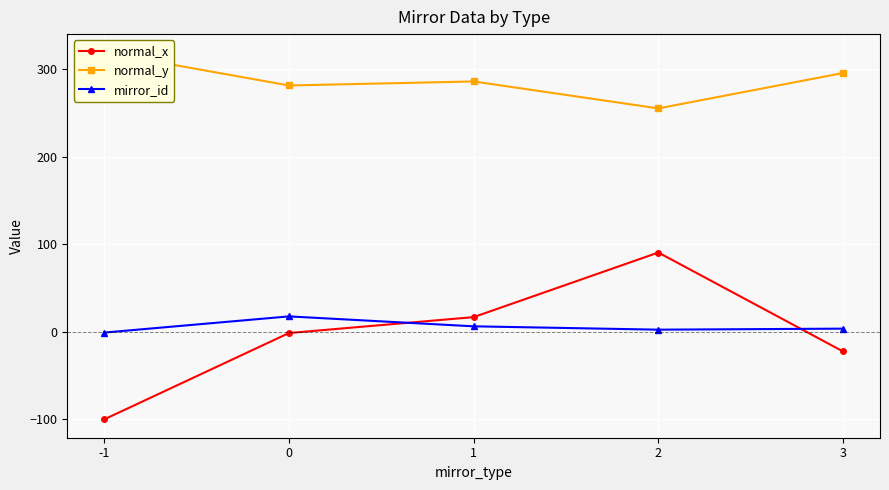

List the labels in order of normal_y value, largest first.

-1, 3, 1, 0, 2